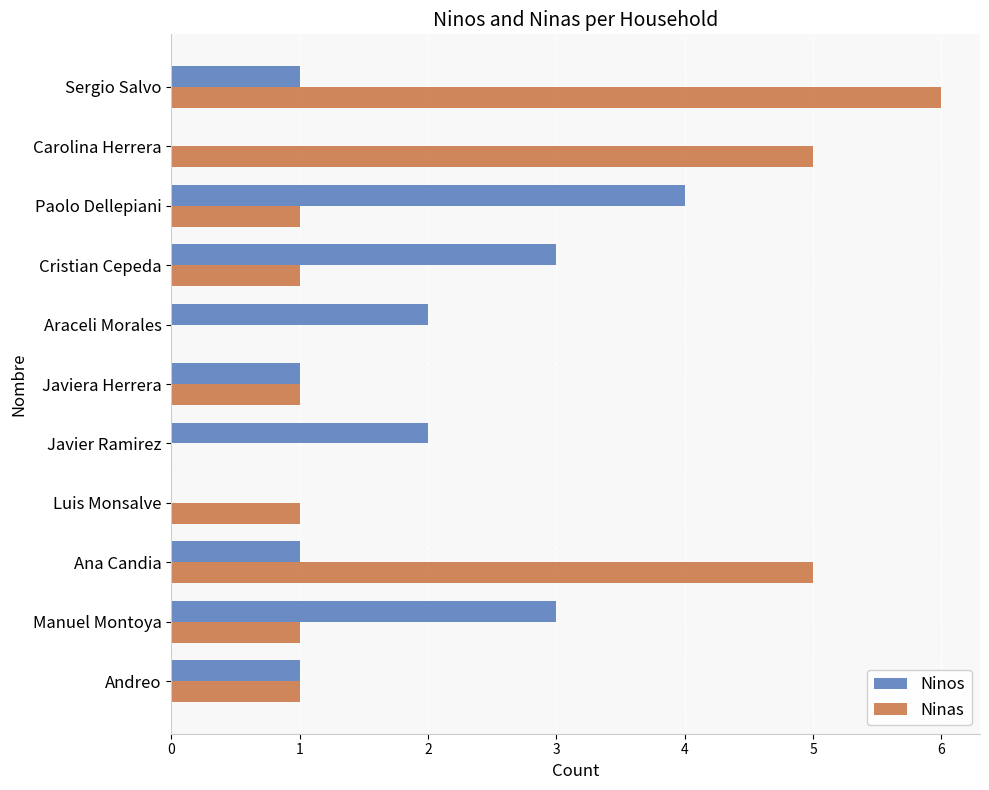

How many data points does each series have?

11